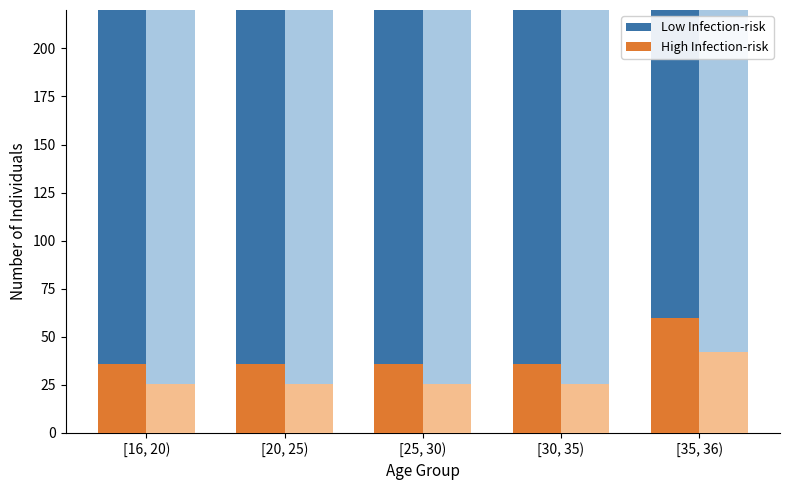

How many bars are there in each group?

2